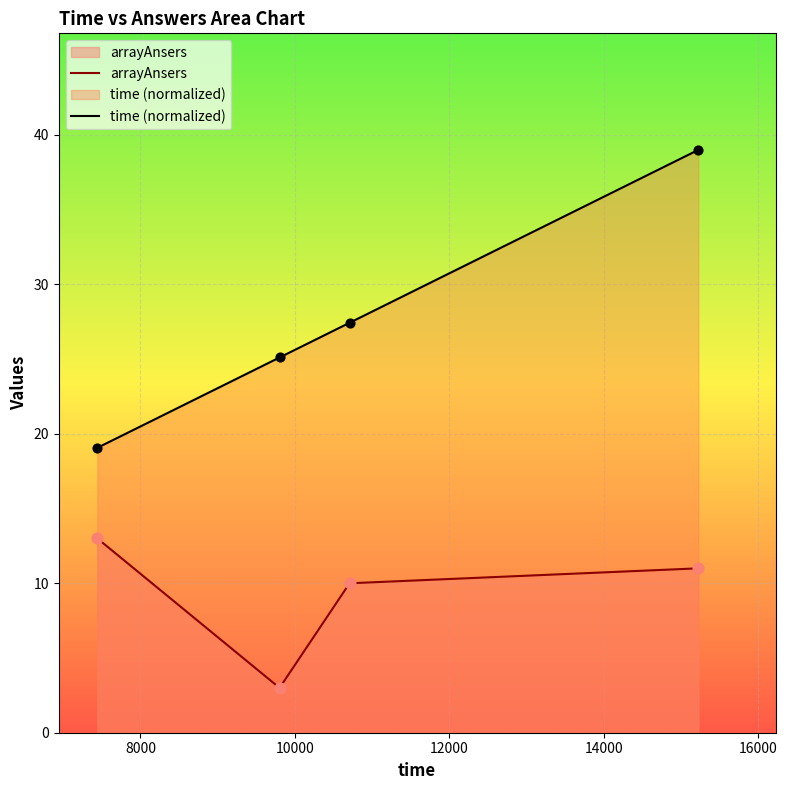

At how many categories does at least one series exceed 17?

4